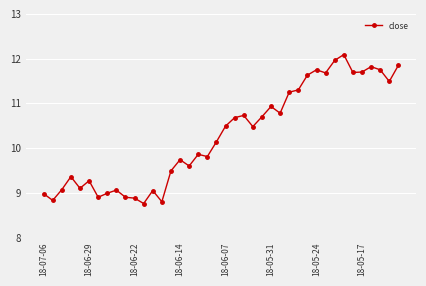

What is the smallest value displayed?

8.8